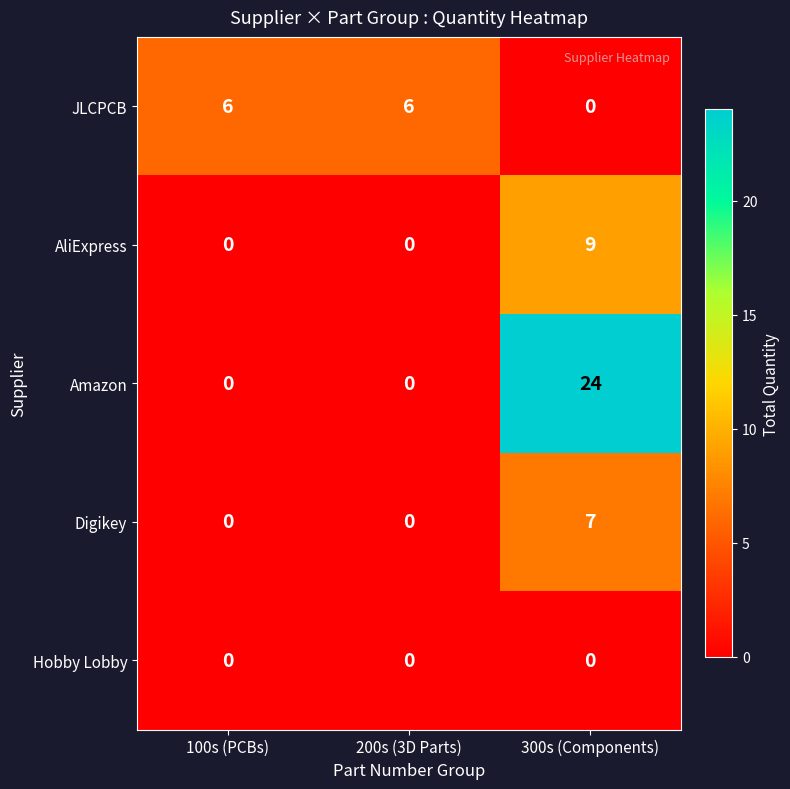

What is the difference between the maximum and second lowest values in the Amazon series?

24